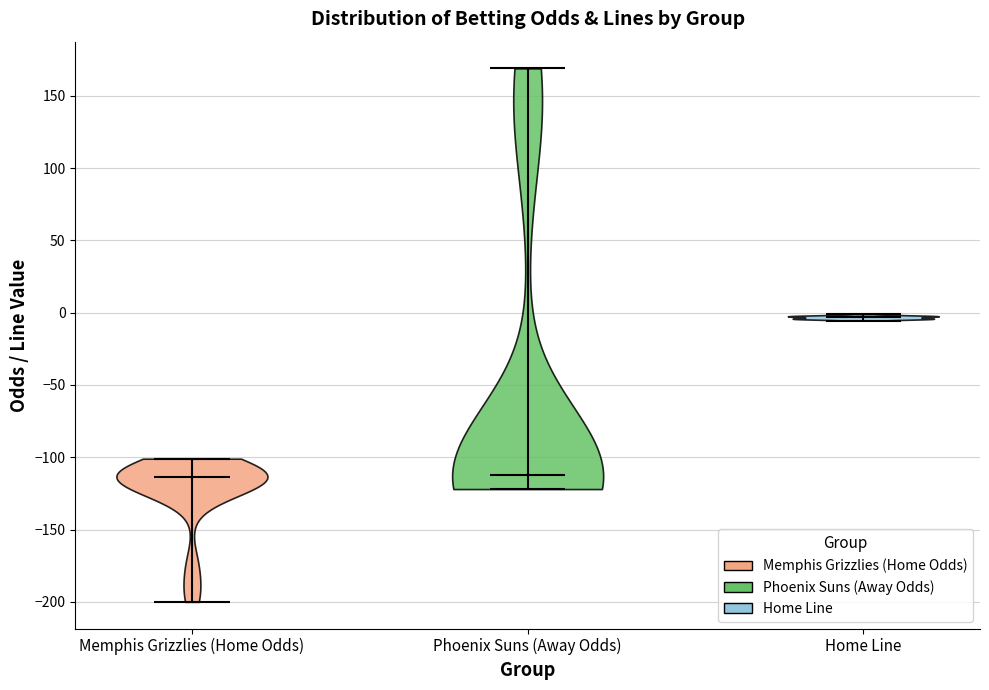

Which violin has the highest median line?

Home Line